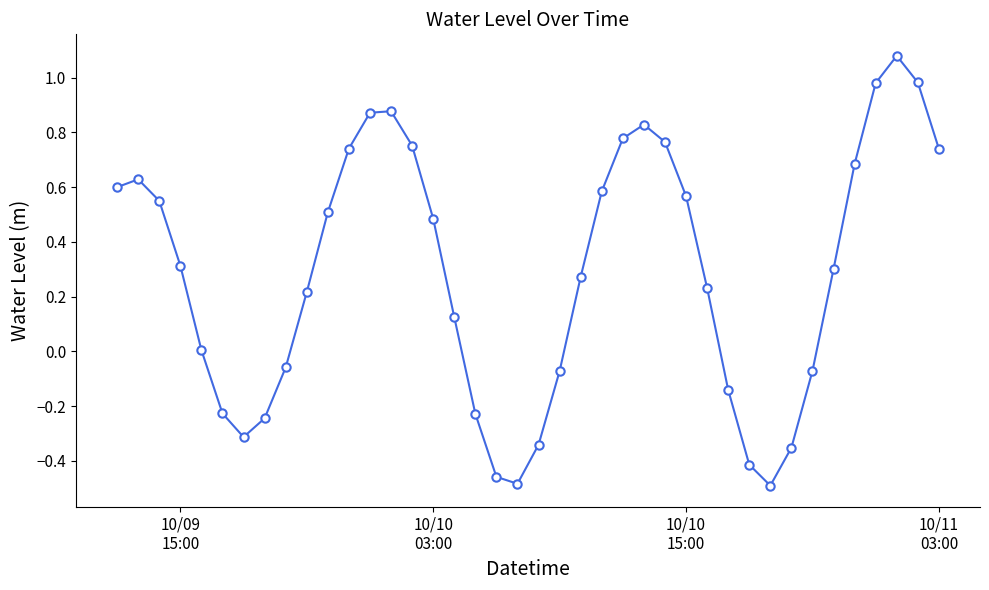

How many interior local valleys (lower than both neighbors) does the data have?

3